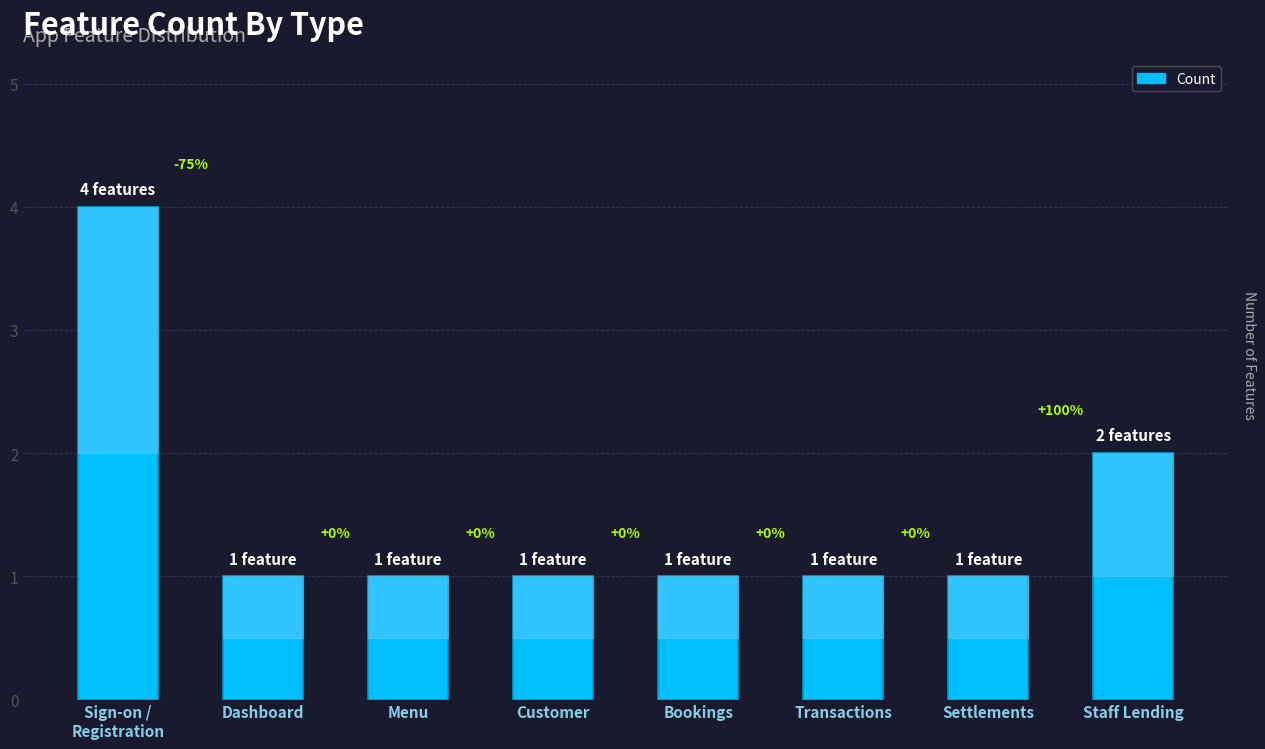

Does the chart contain any negative values?

No